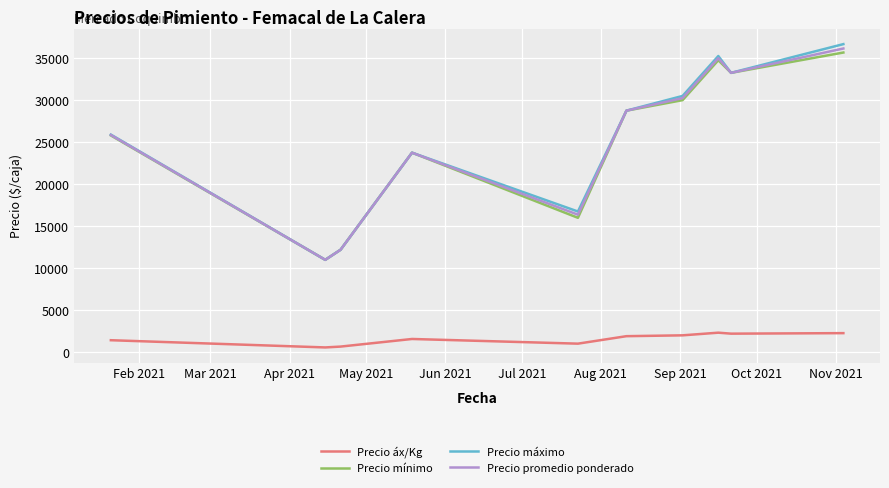

Which series has the widest spread of values?

Precio máximo